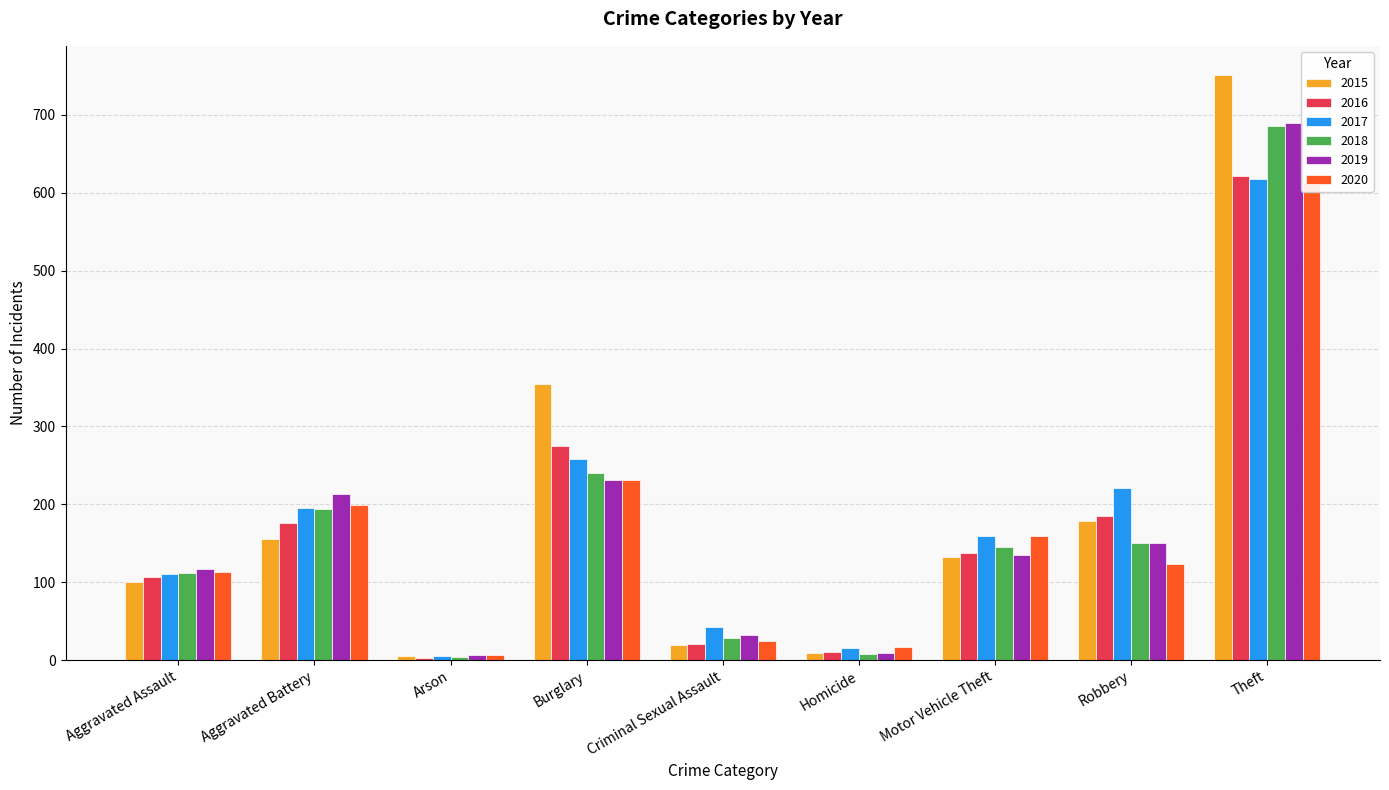

Which series has the largest total across all categories?

2015